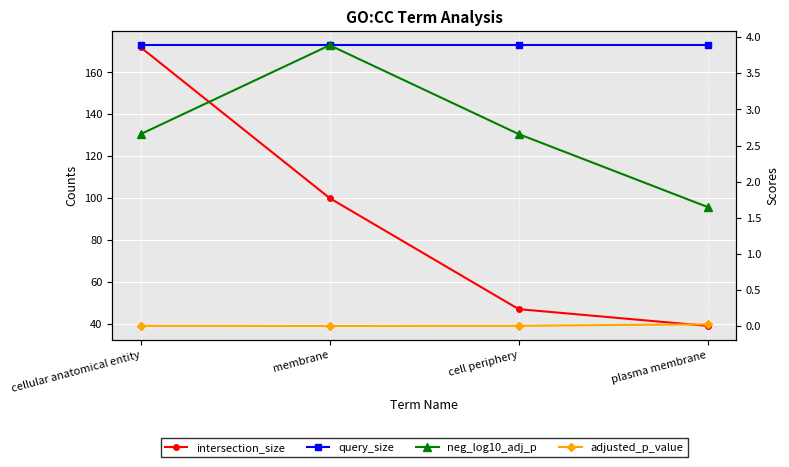

The value of query_size at plasma membrane is 173.0. True or false?

True